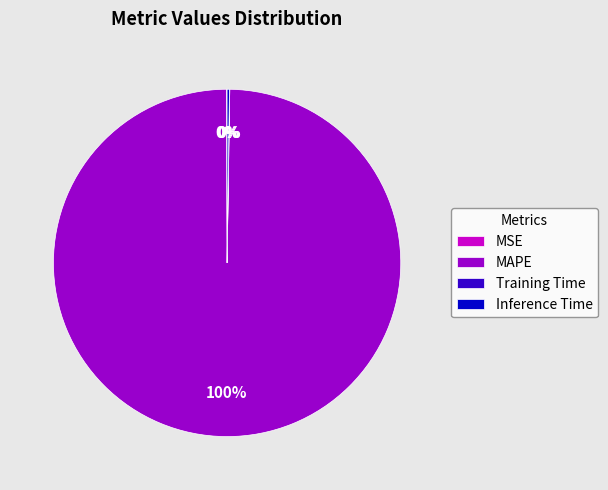

To the nearest percent, what portion does MAPE represent?

100%